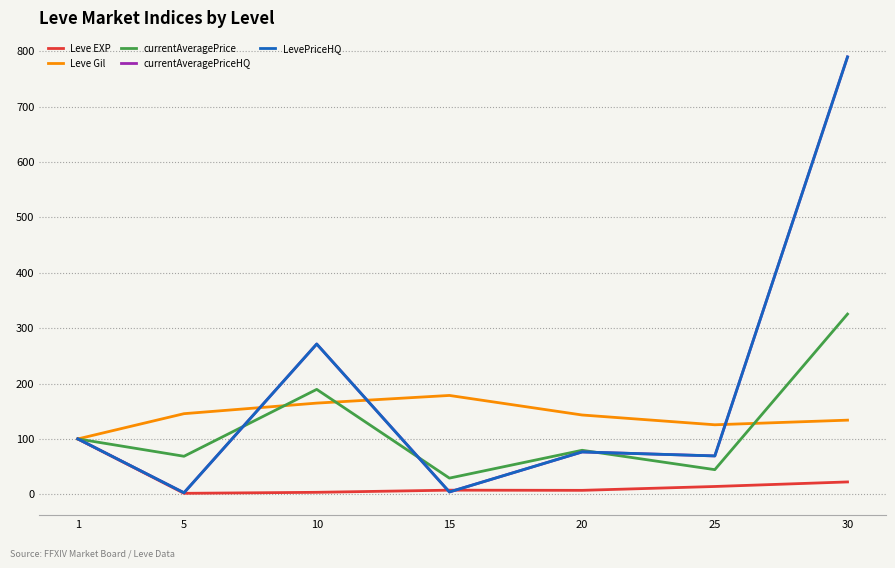

Does the chart have visible grid lines?

Yes